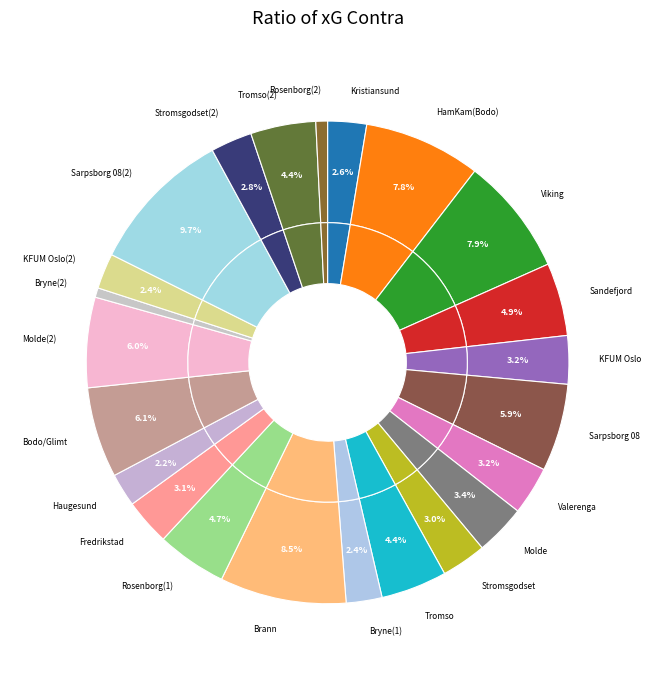

Is it true that Viking is 1% of the pie?

False